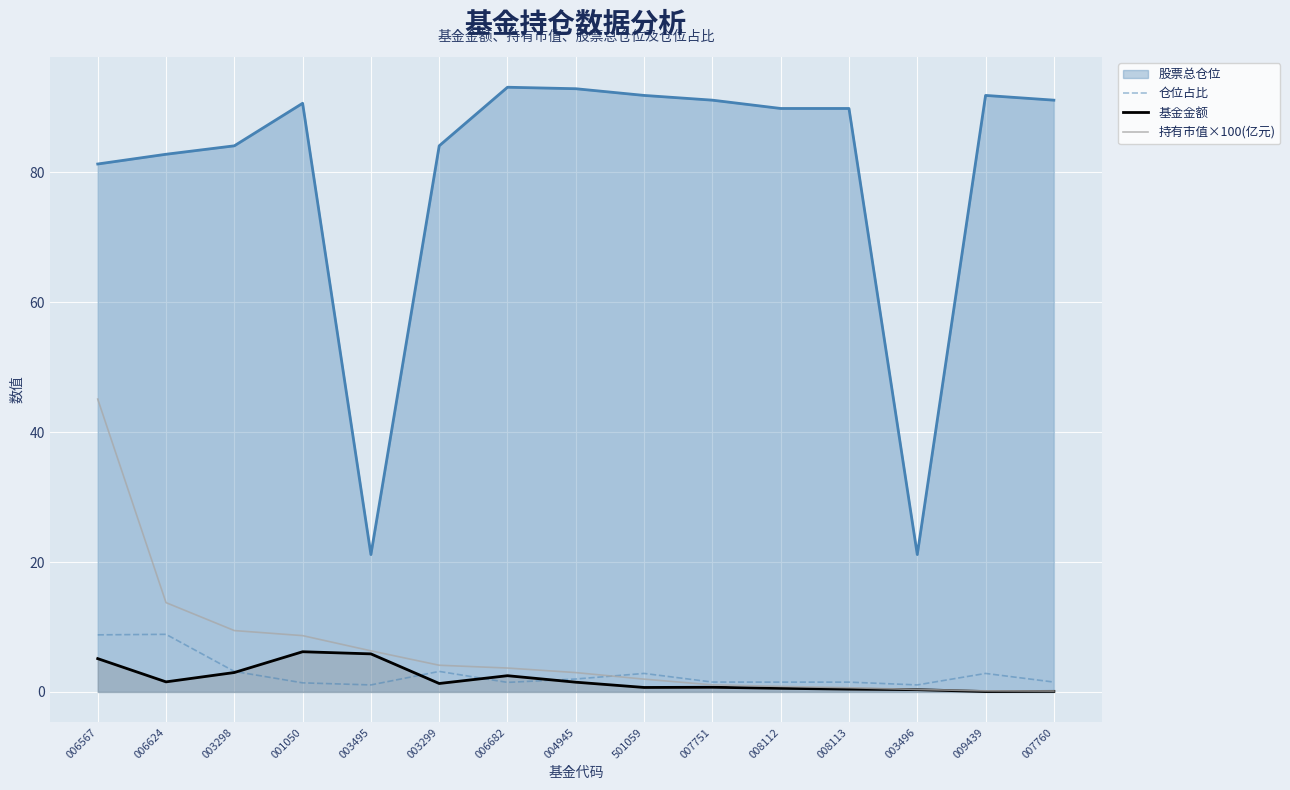

Is the value of 股票总仓位 at 007751 greater than the value of 仓位占比 at 007760?

Yes